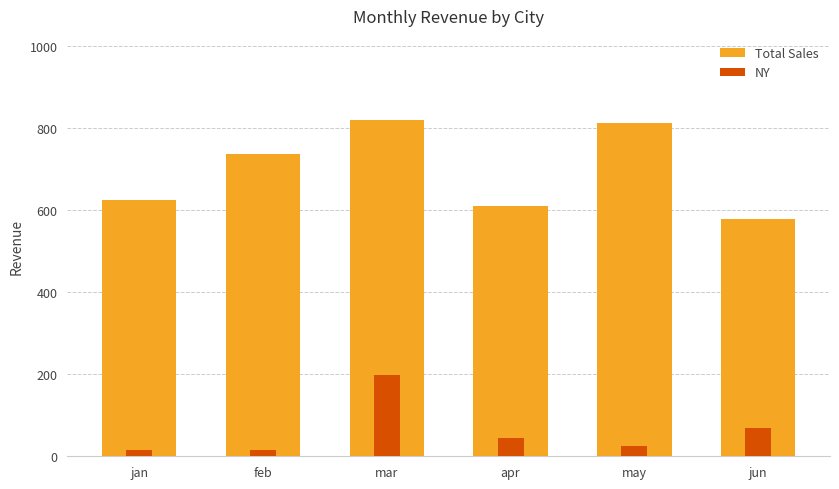

What is the minimum value shown in the chart?

15